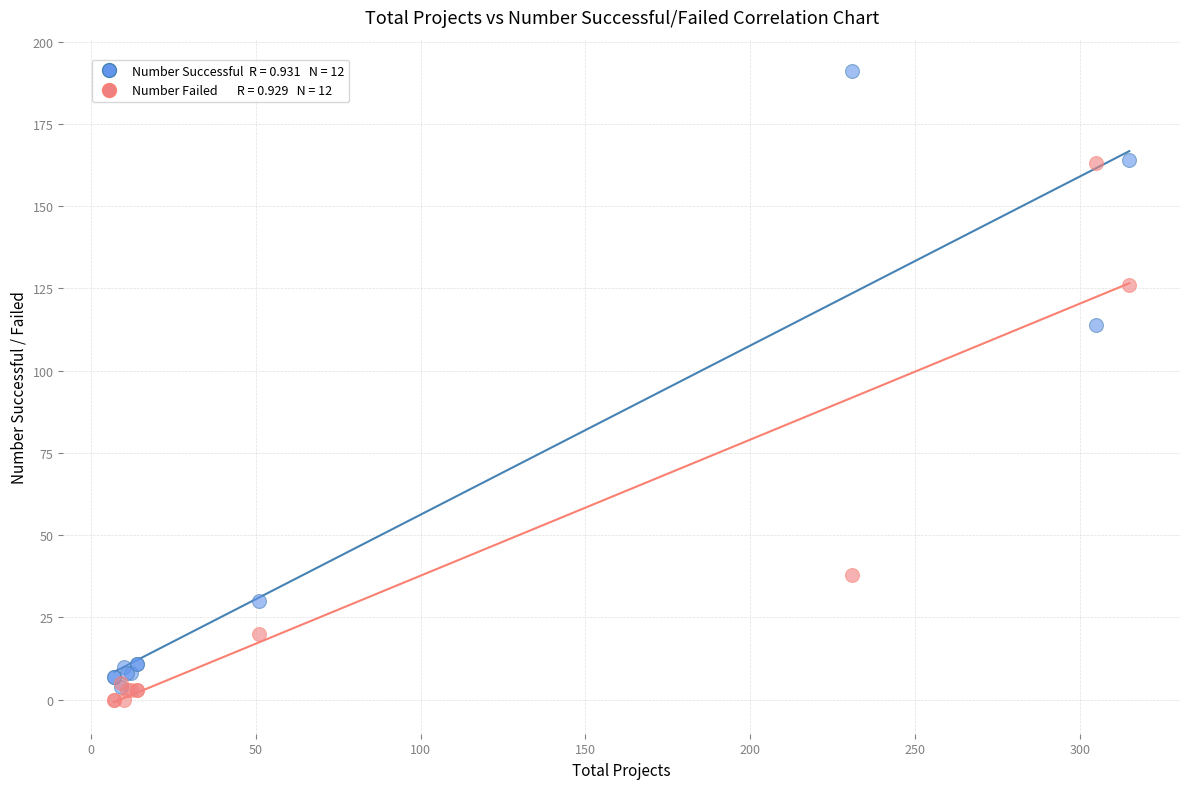

Across all series, what Y value is closest to 95?

114